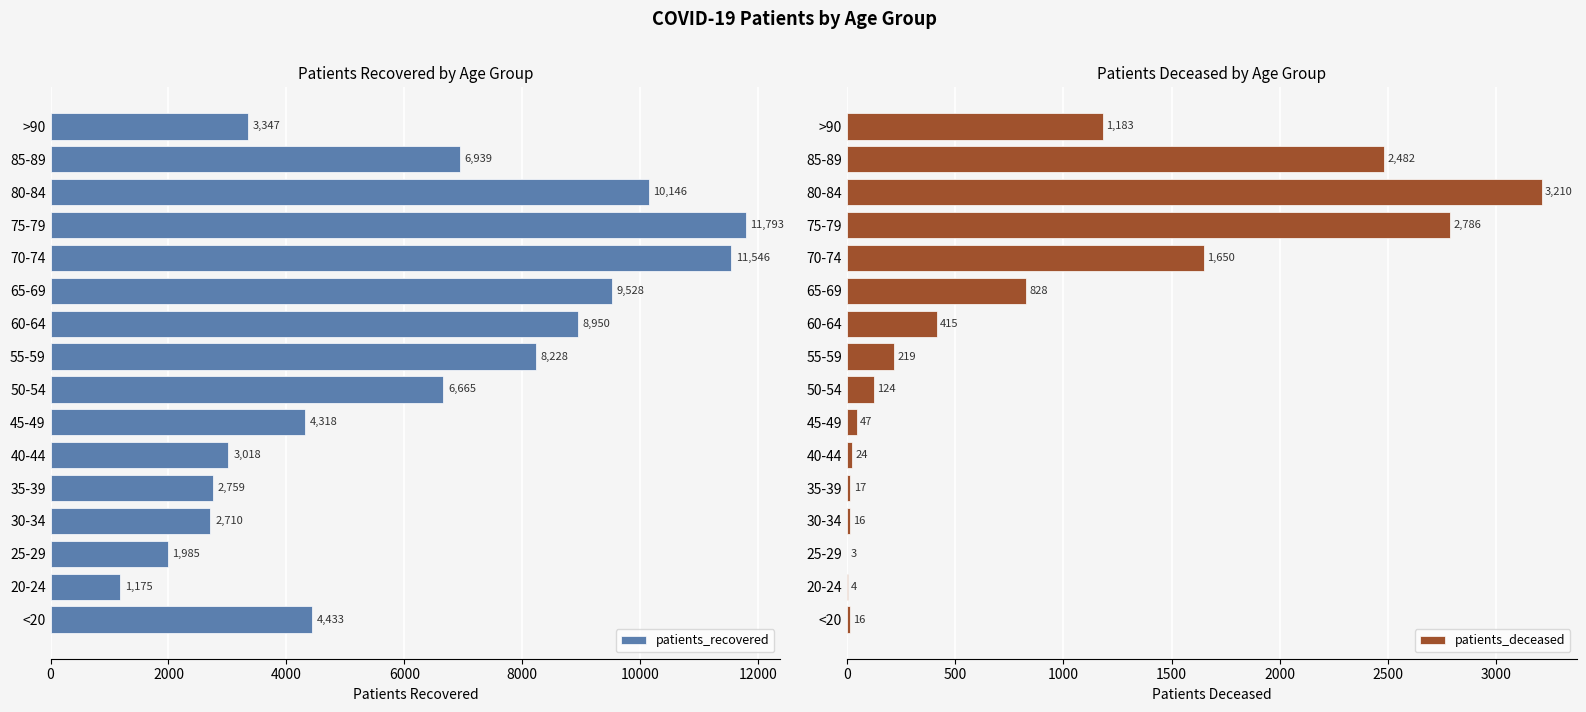

Is it true that patients_recovered equals 6593 at 65-69?

False